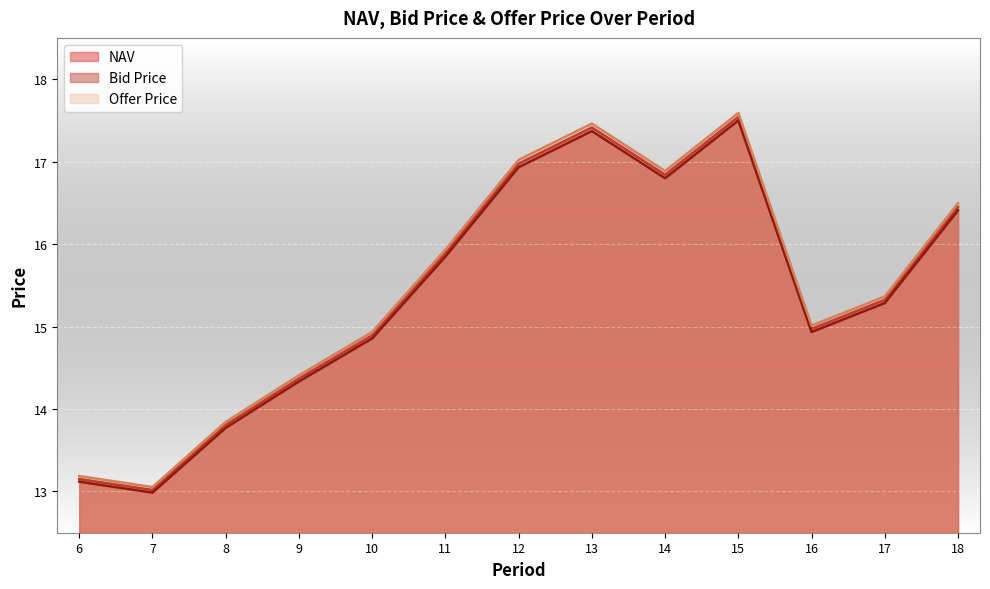

List the labels in order of Offer Price value, largest first.

15, 13, 12, 14, 18, 11, 17, 16, 10, 9, 8, 6, 7